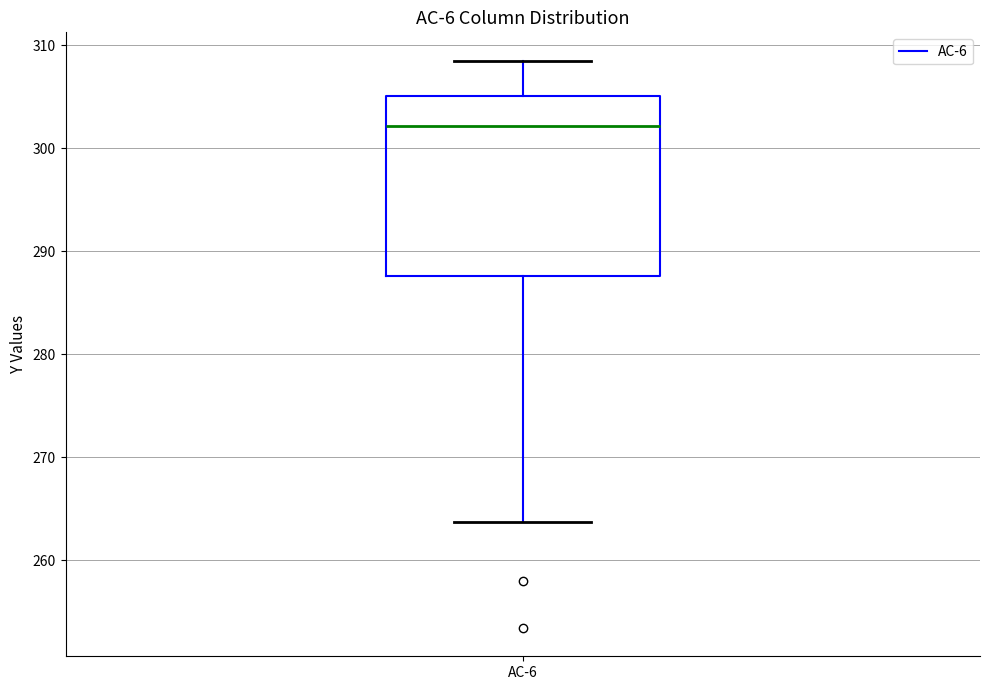

Read this box plot against the y-axis: the position of the median line, the range covered by the box, and the ends of both whiskers. The values are not printed on the chart, so give them approximately, as read against the axis.

median 302, box 288 to 305, whiskers 264 to 308